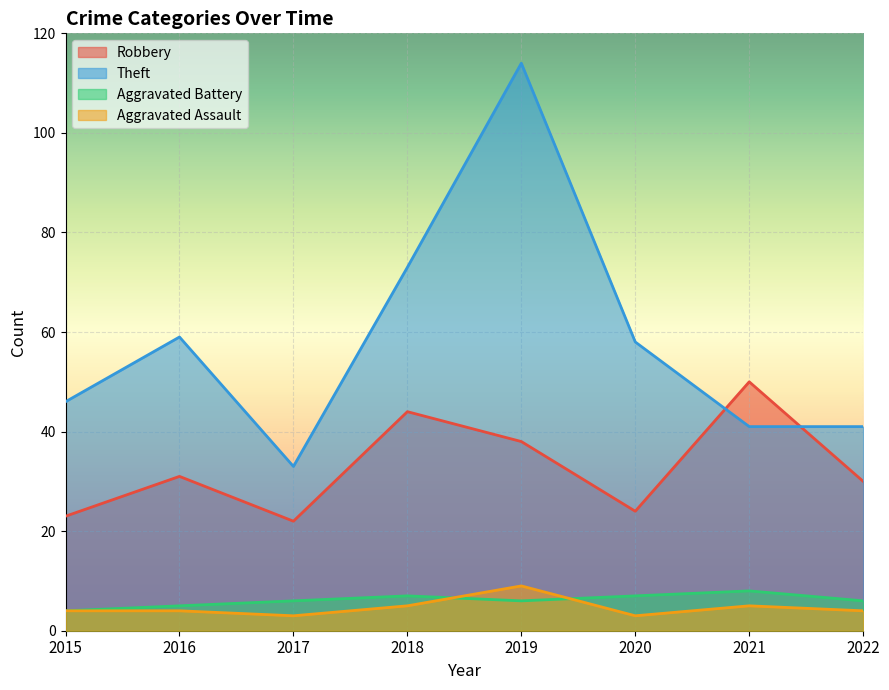

Which series has the widest spread of values?

Theft